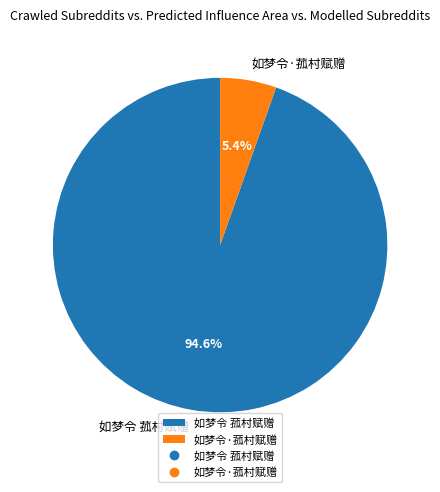

What percentage is the 如梦令 菰村赋赠 slice, to the nearest percent?

95%